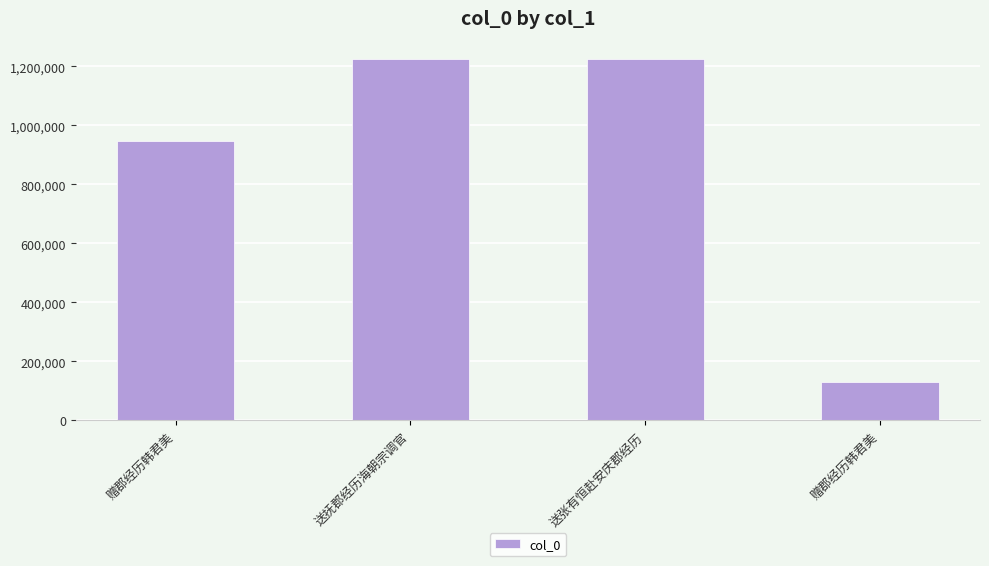

What is the label of the 3rd bar from the left?

送张有恒赴安庆郡经历